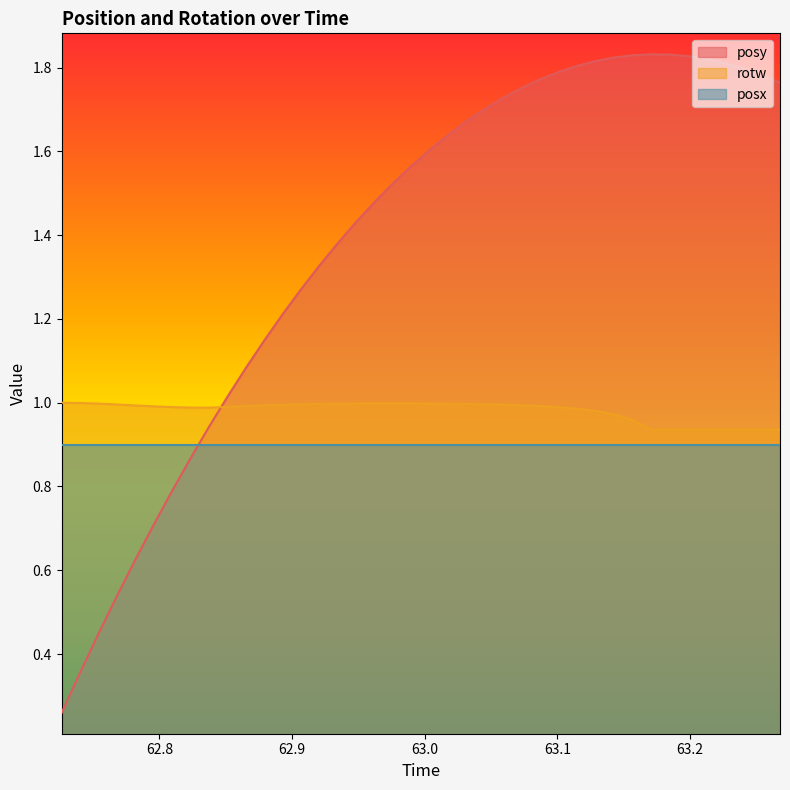

How many categories are shown in the chart?

40